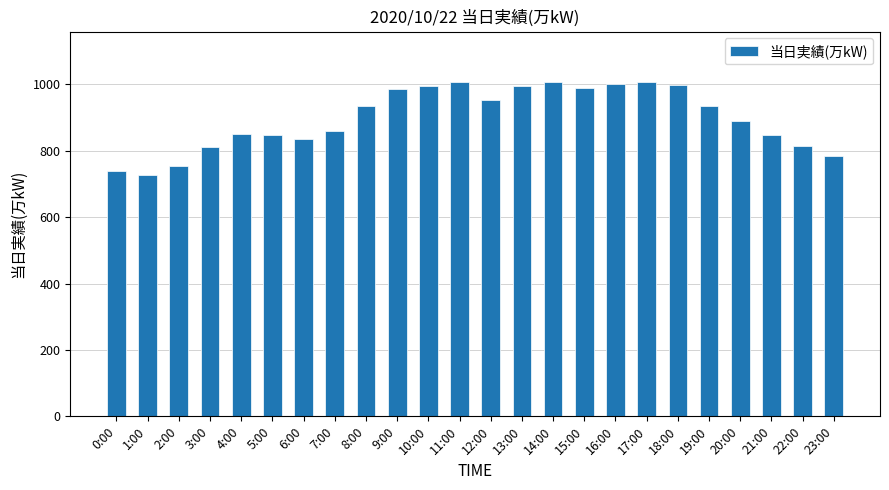

Approximately how many times larger is the value at 7:00 compared to 0:00?

1.2